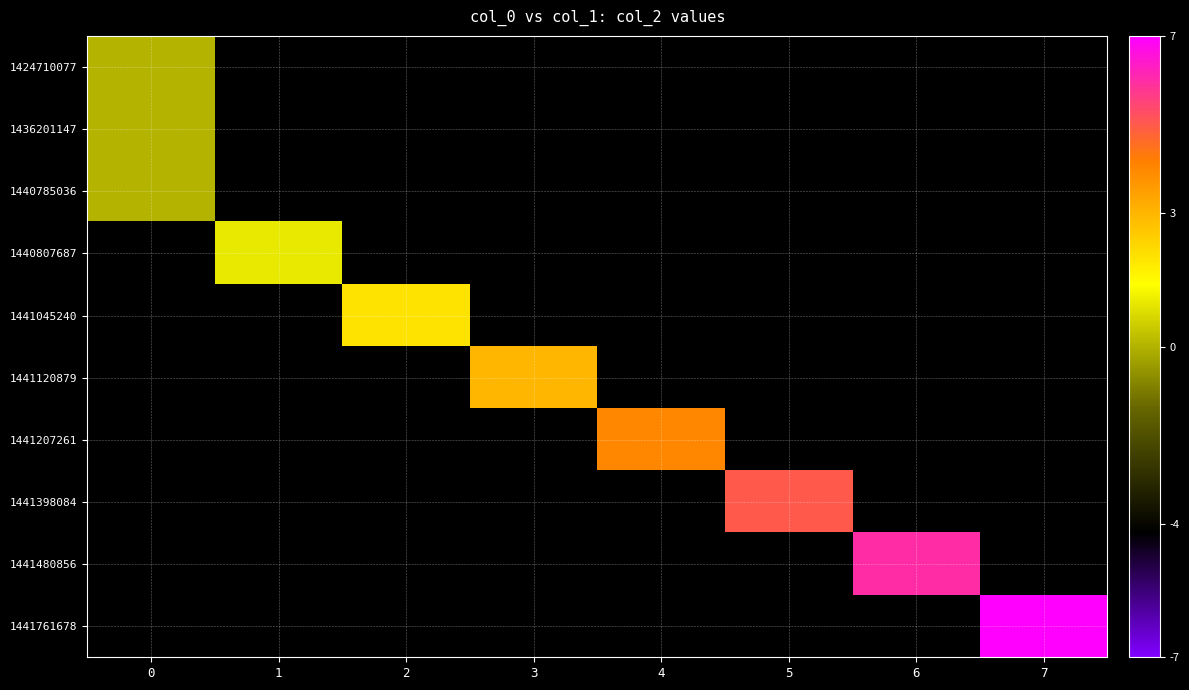

How many categories are shown in the chart?

8